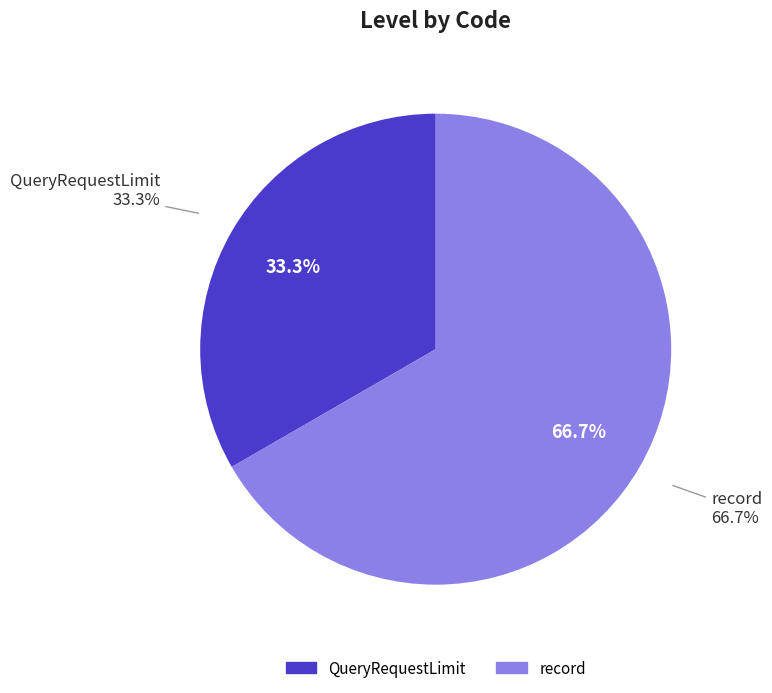

Count the number of slices in the pie.

2